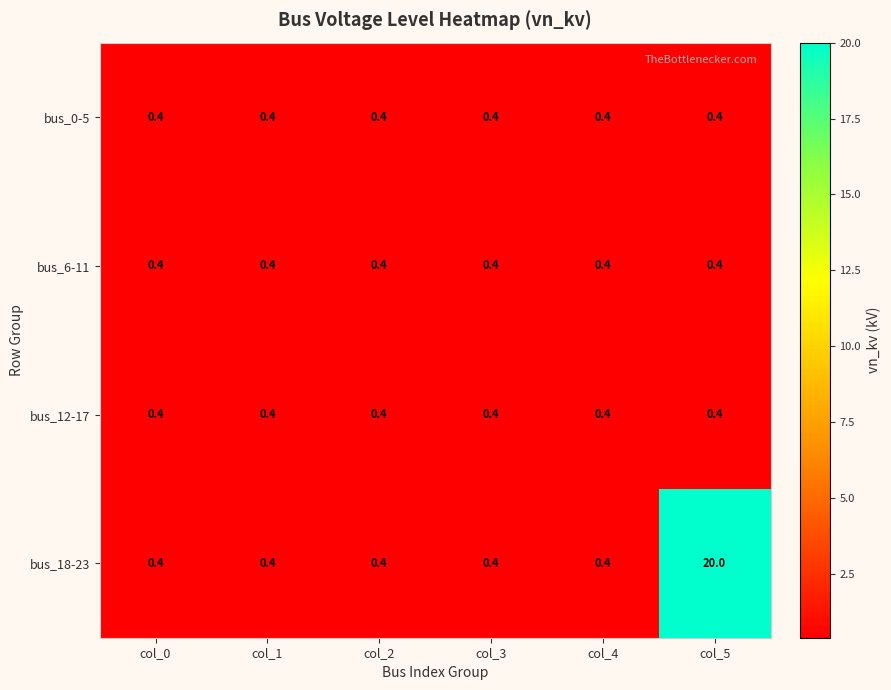

Which series has the largest total across all categories?

bus_18-23